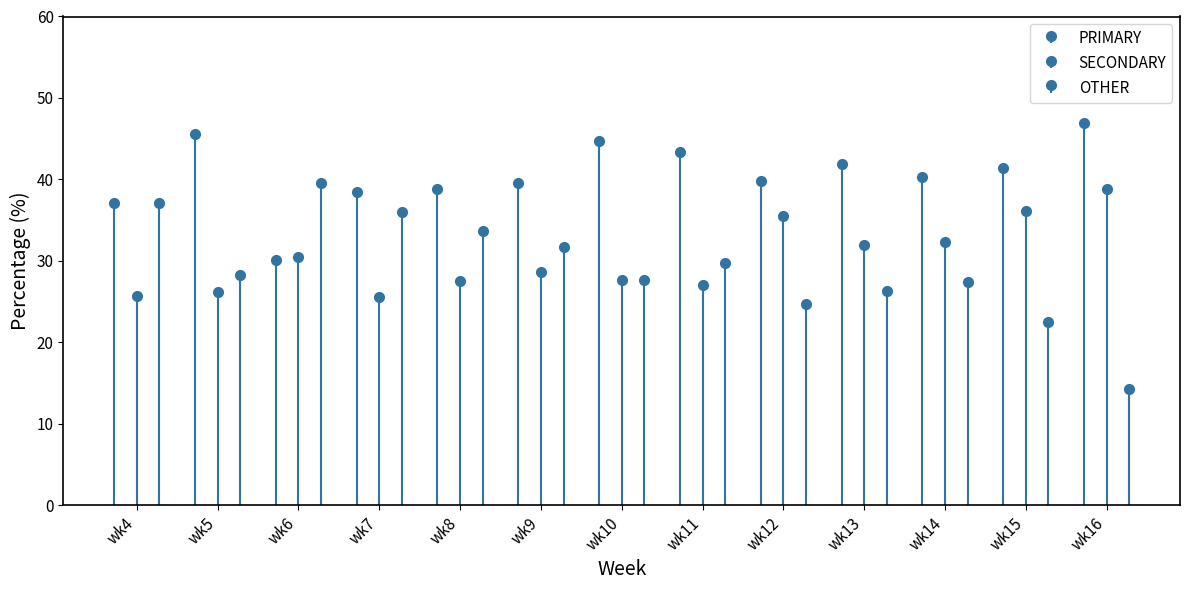

What is the difference between the SECONDARY values at wk13 and wk5?

5.7